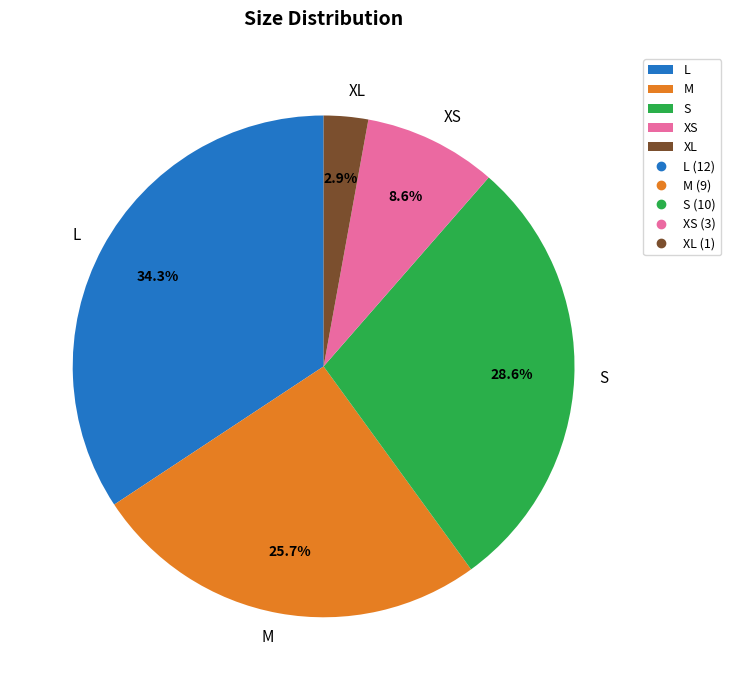

To the nearest percent, what is the difference between the L and S slice percentages?

6%